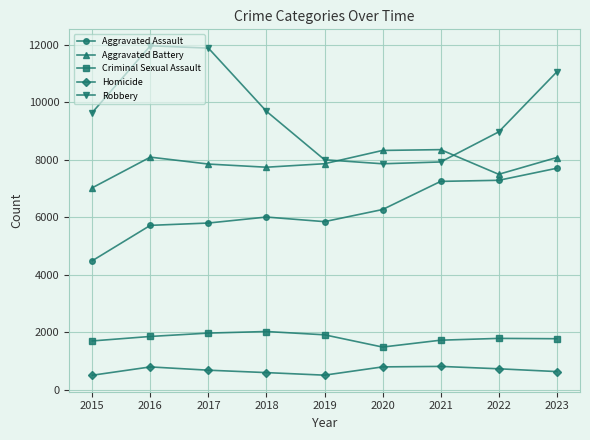

How many interior local valleys does the Robbery series have?

1